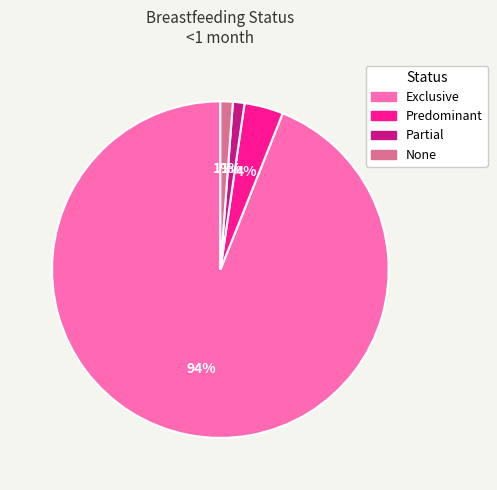

Combined, do Exclusive and None account for over 50%?

Yes